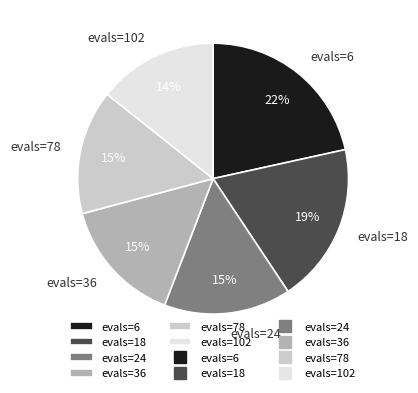

Is there any slice that represents more than half of the pie?

No